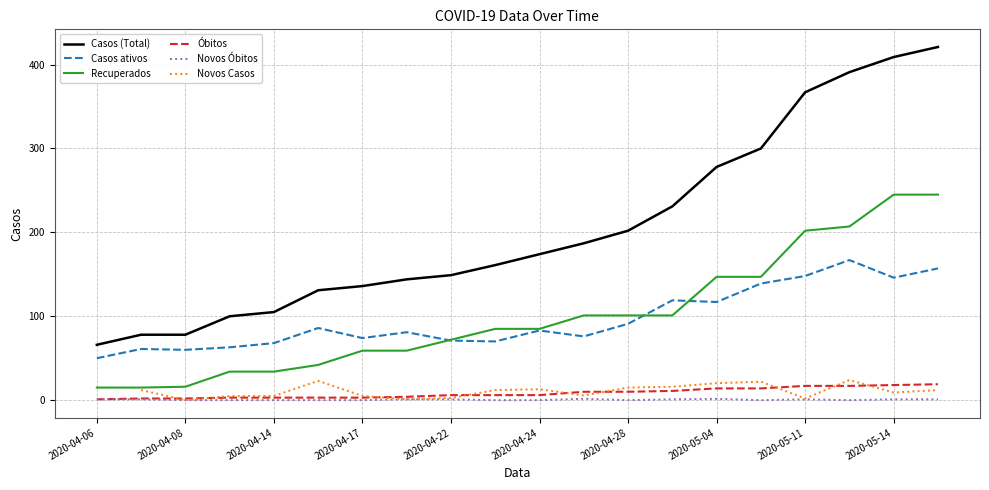

What is the highest value of the Casos ativos series?

167.0